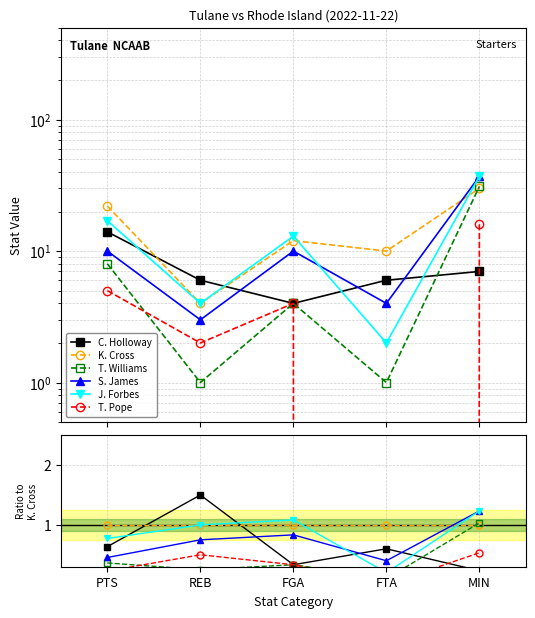

Between FTA and MIN, which series saw the biggest shift?

J. Forbes